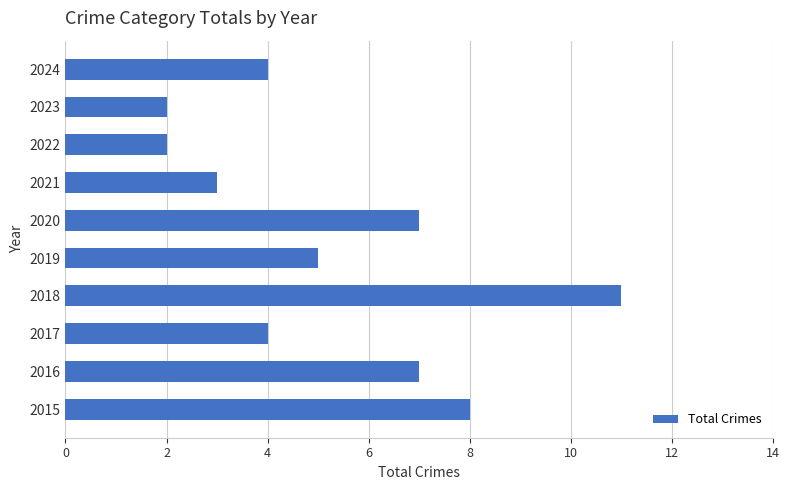

What is the difference between the second highest and minimum values?

6